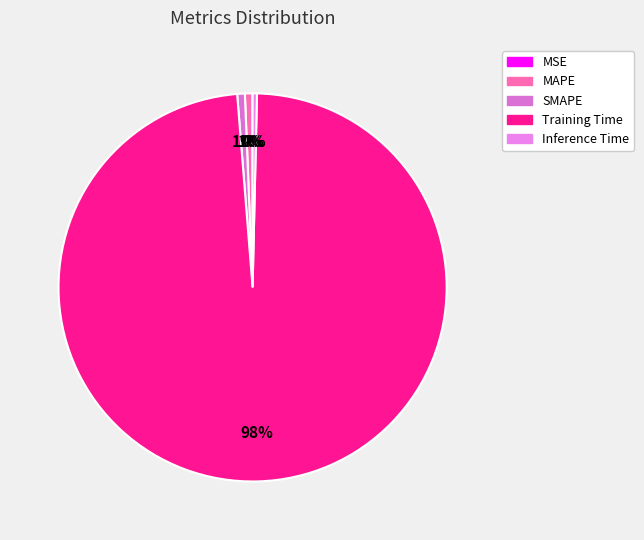

True or false: MAPE accounts for 11% of the total.

False